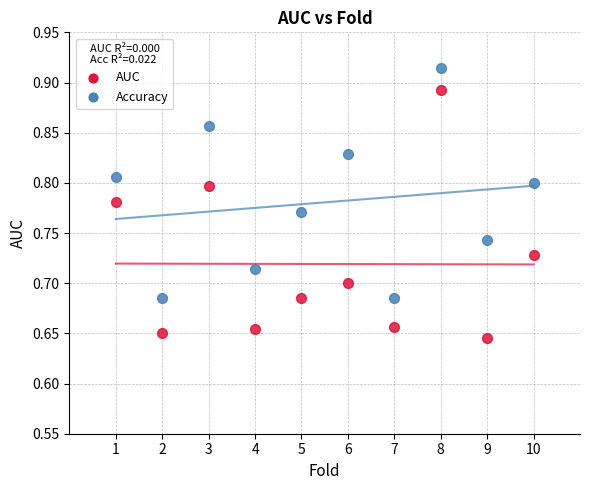

Which series contains the lowest Y value?

AUC